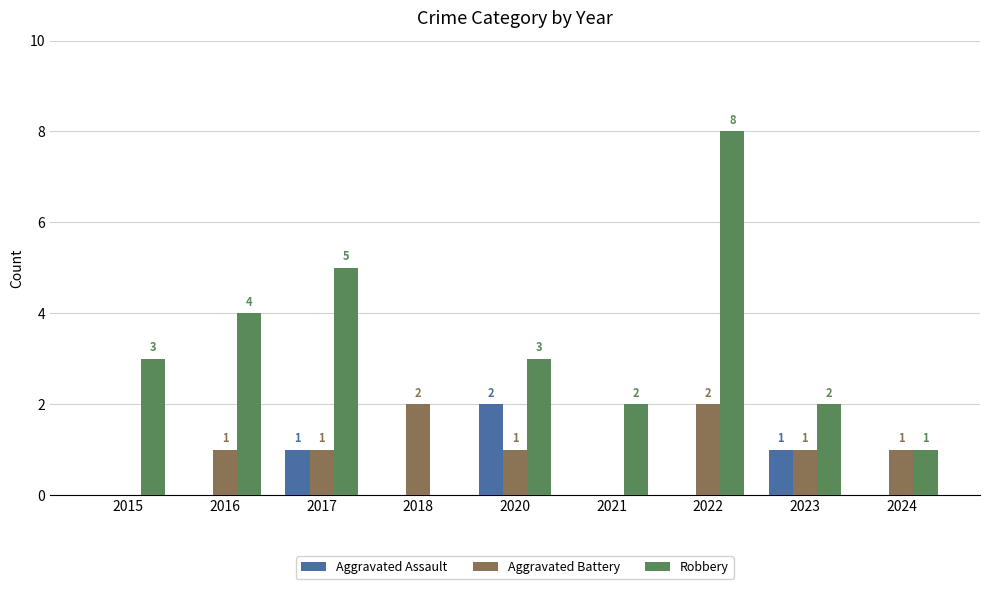

Are the bars horizontal?

No